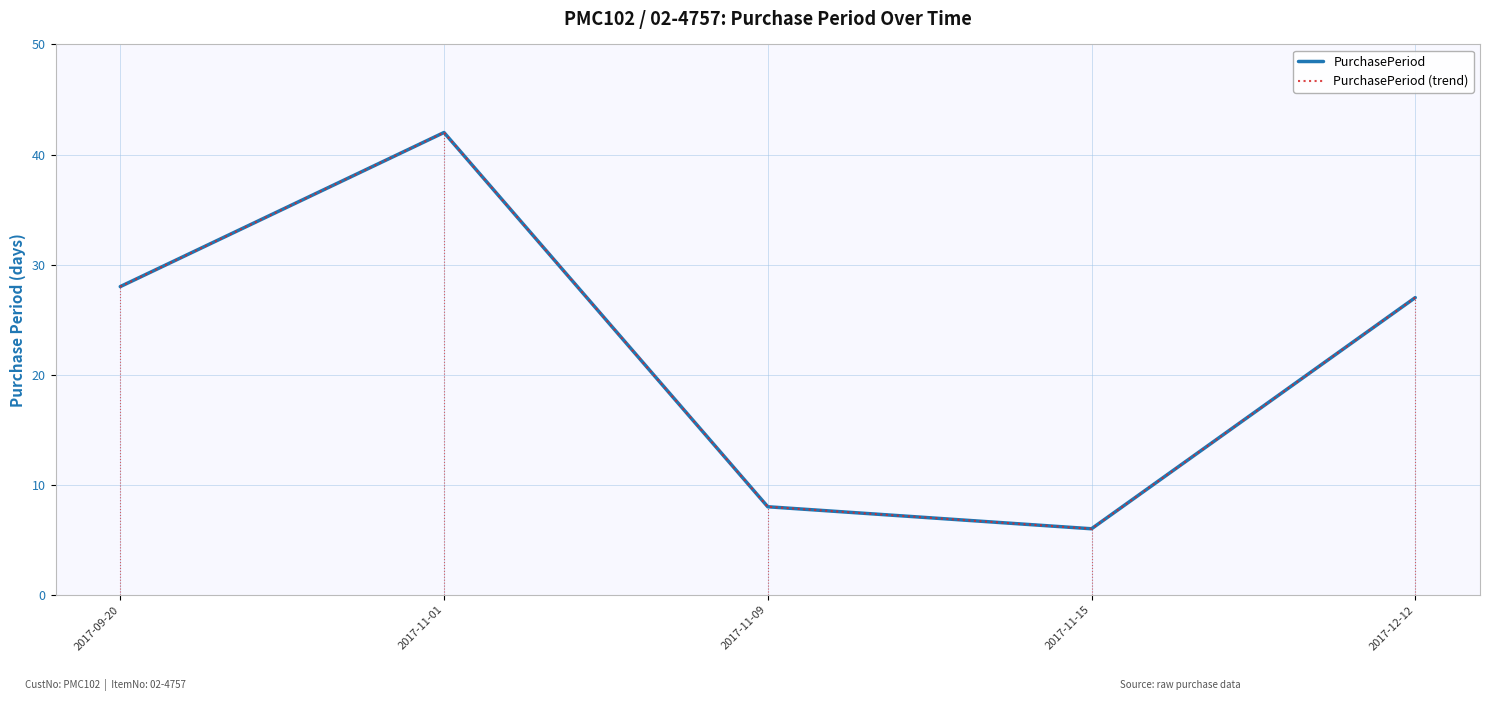

True or false: PurchasePeriod (trend) and PurchasePeriod intersect in this chart.

False